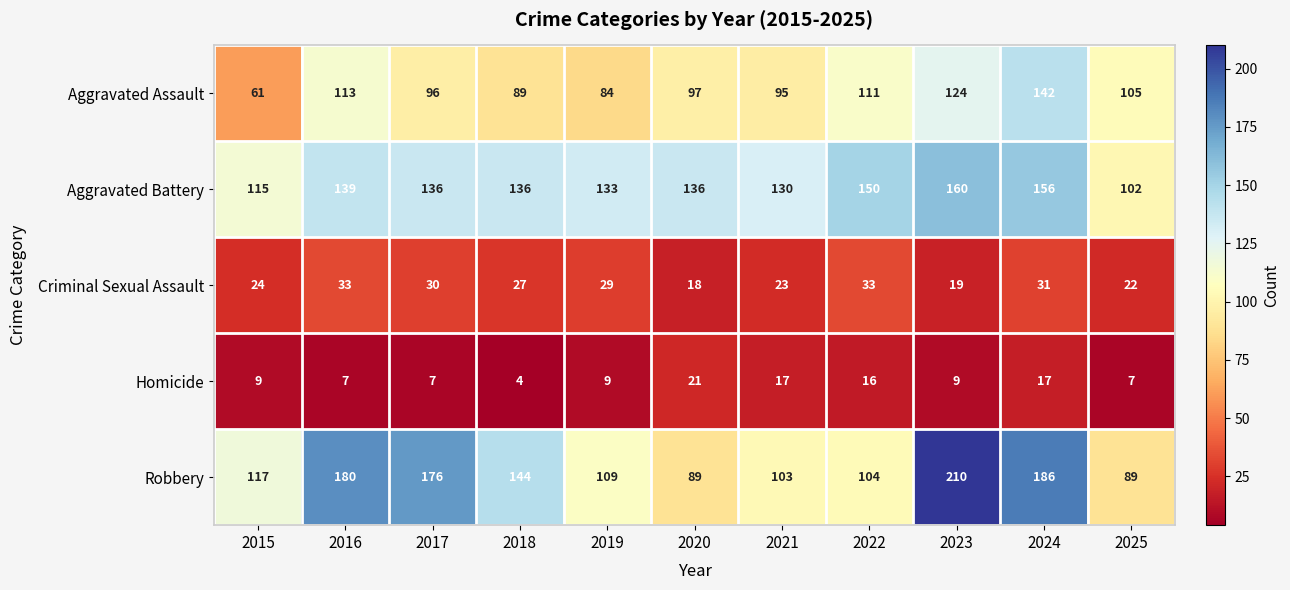

What value does the Aggravated Battery series have at 2024?

156